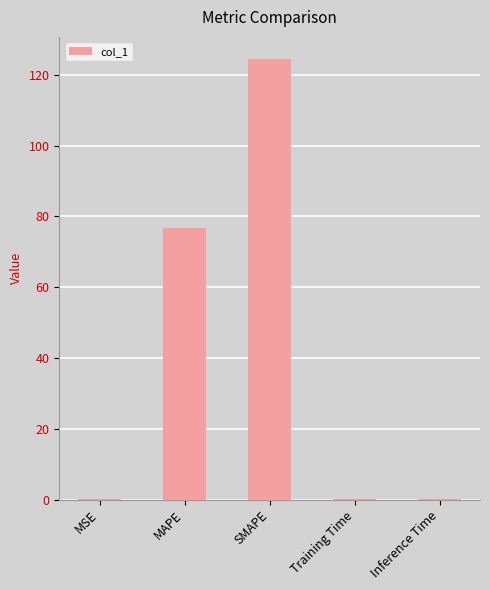

Reading right to left, list all the values displayed in this chart.

0.2	0.2	124.5	76.7	0.2